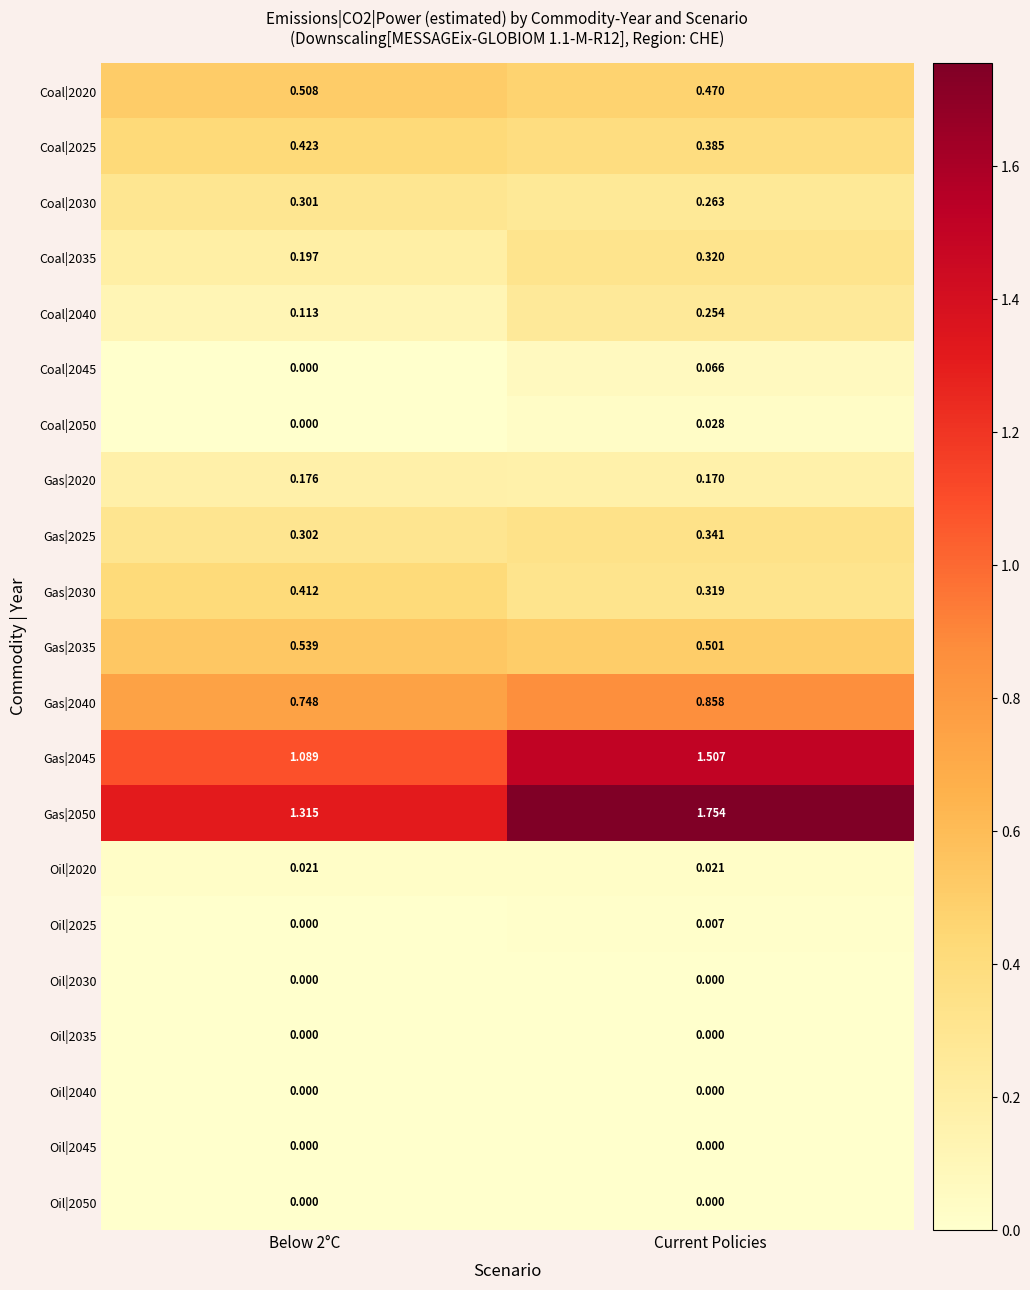

At which label is Coal|2030 closest to 0?

Current Policies